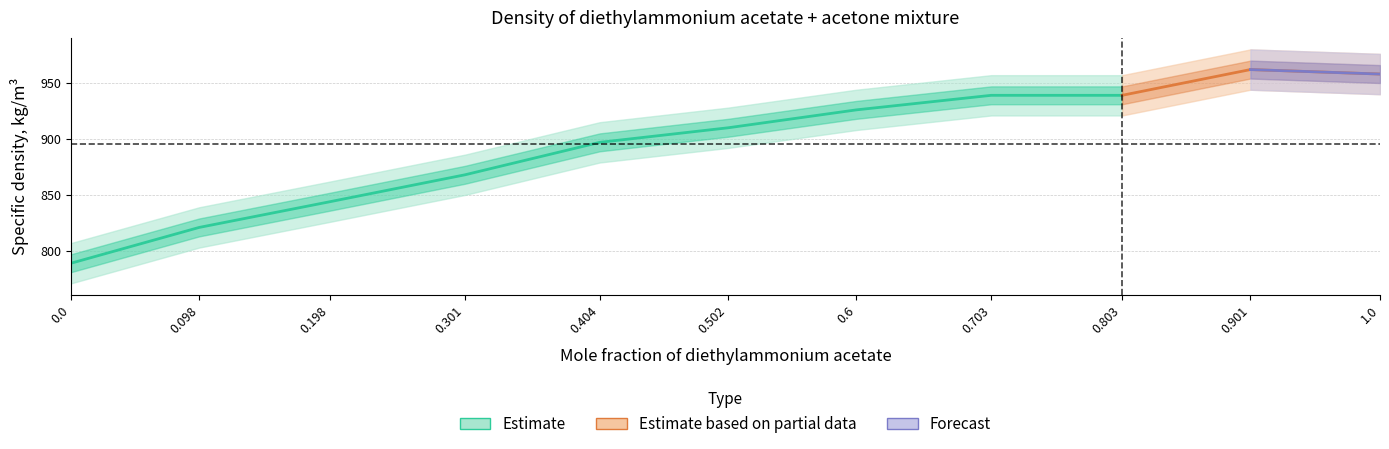

Reading left to right, list all the values displayed in this chart.

Mole fraction of diethylammonium acetate: 0.0	0.1	0.2	0.3	0.4	0.5	0.6	0.7	0.8	0.9	1.0
Specific density, kg/m3: 789.0	821.0	844.0	868.0	897.0	910.0	926.0	939.0	939.0	962.0	958.0
Temperature, K: 298.1	298.1	298.1	298.1	298.1	298.1	298.1	298.1	298.1	298.1	298.1